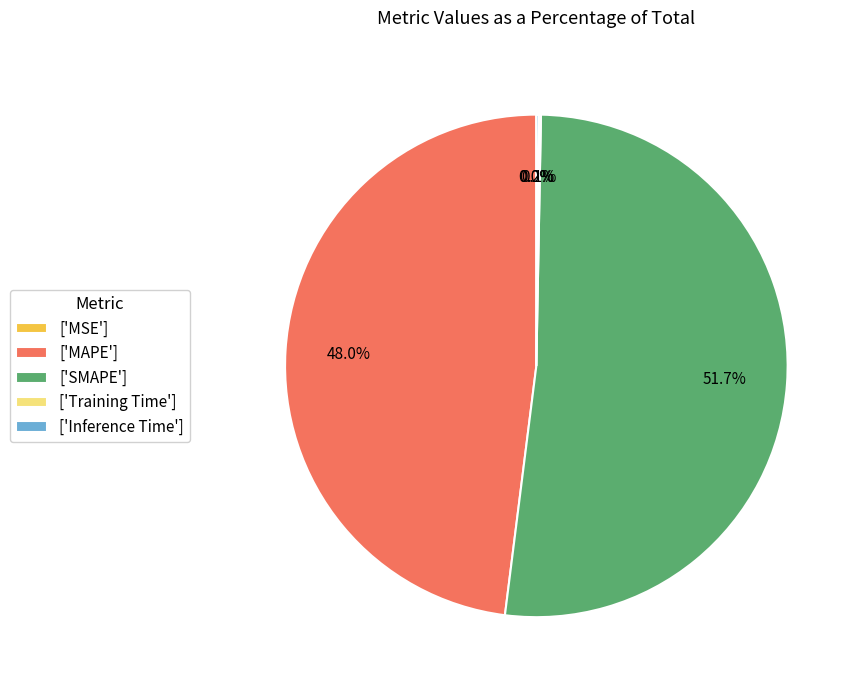

Does ['SMAPE'] represent more than half of the total?

Yes